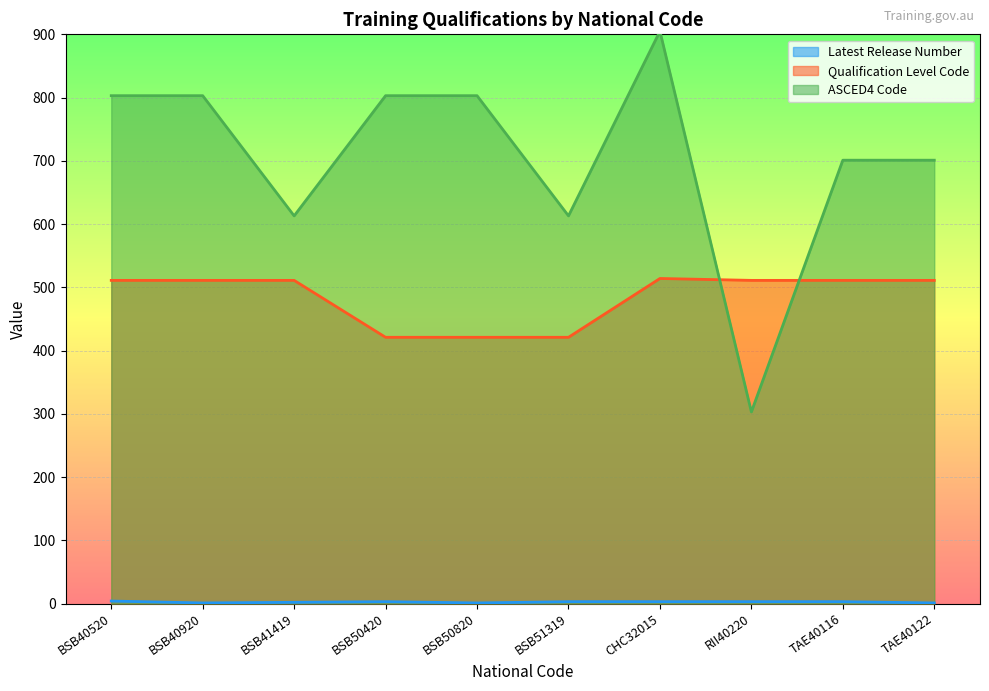

Where does the Latest Release Number series first go above 3?

BSB40520